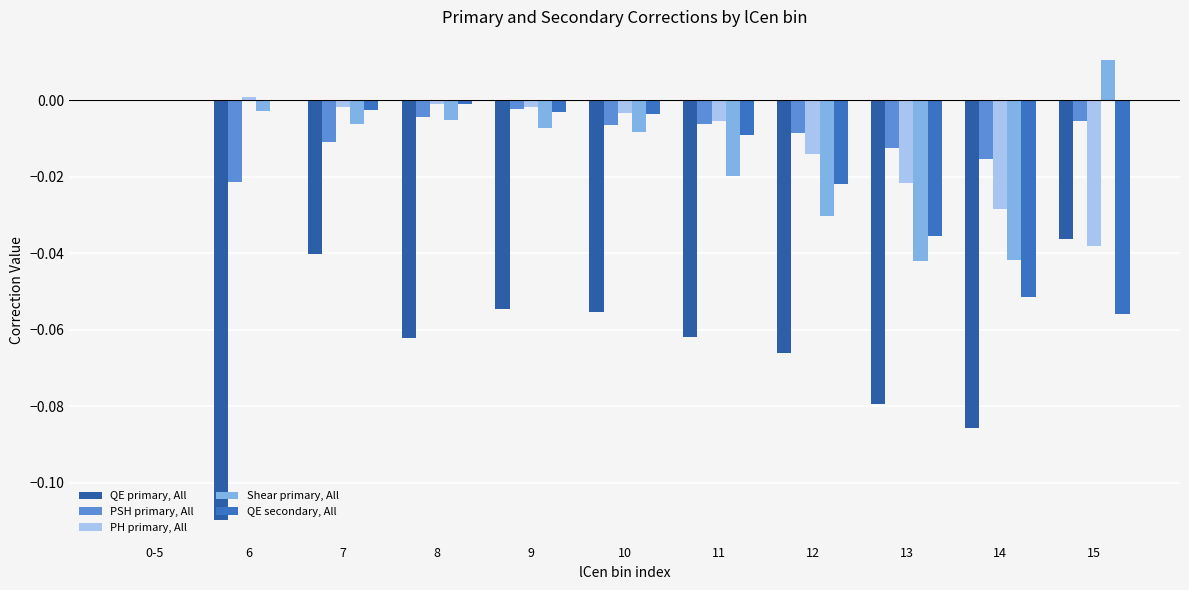

Rank the categories by QE primary, All value from lowest to highest.

6, 14, 13, 12, 8, 11, 10, 9, 7, 15, 0-5